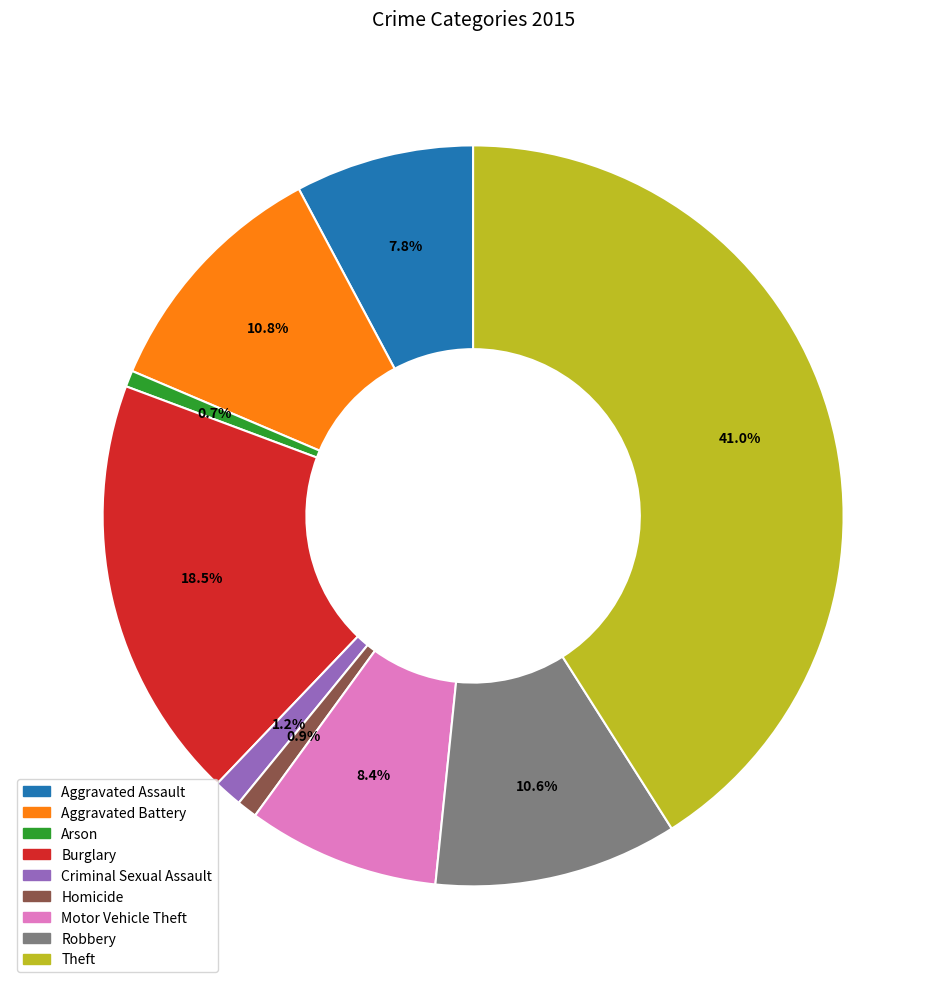

True or false: Robbery accounts for 11% of the total.

True